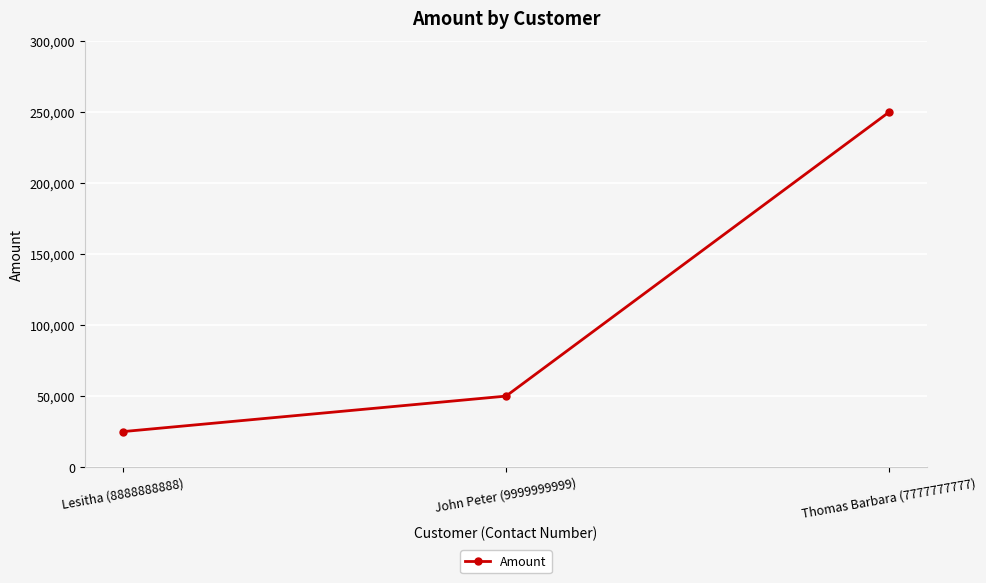

What is the difference between the values at Lesitha (8888888888) and Thomas Barbara (7777777777)?

225000